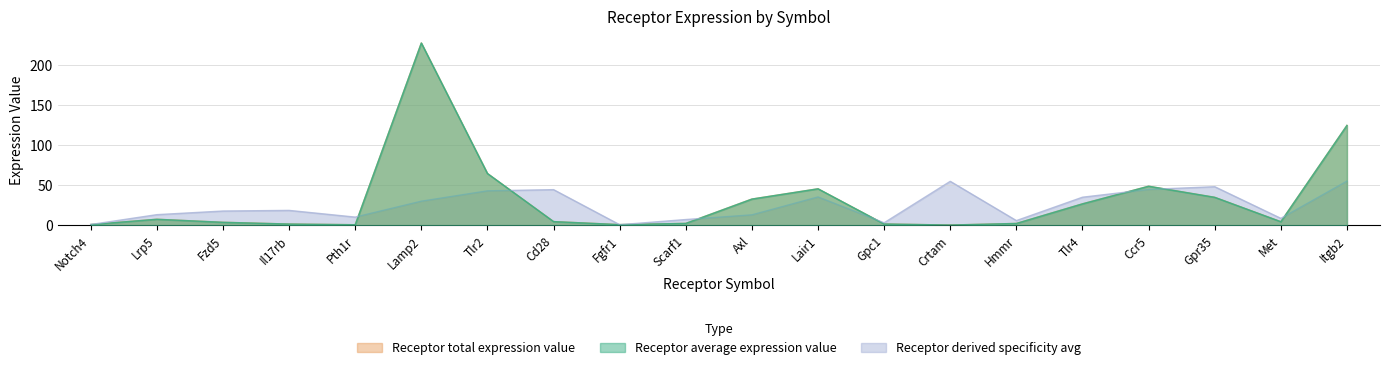

Count the number of categories in the chart.

20